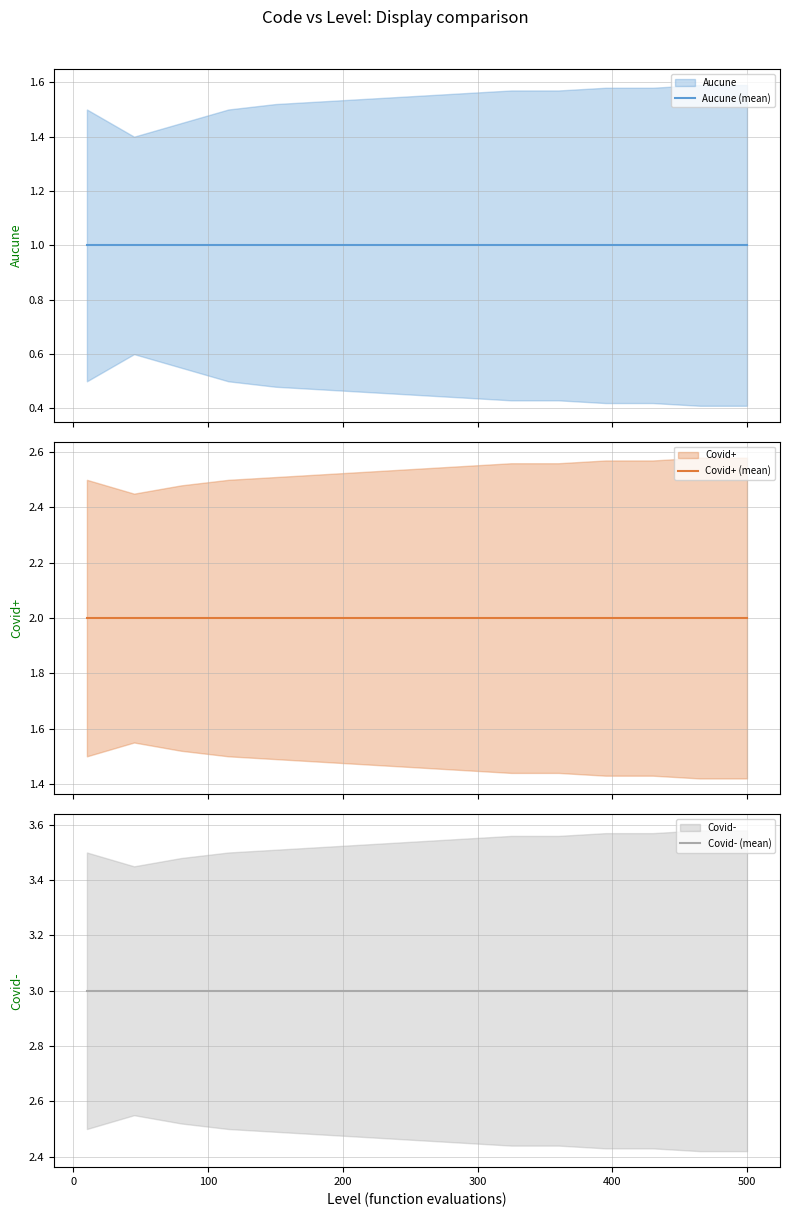

True or false: Aucune (mean) and Covid+ (mean) cross at least once.

False